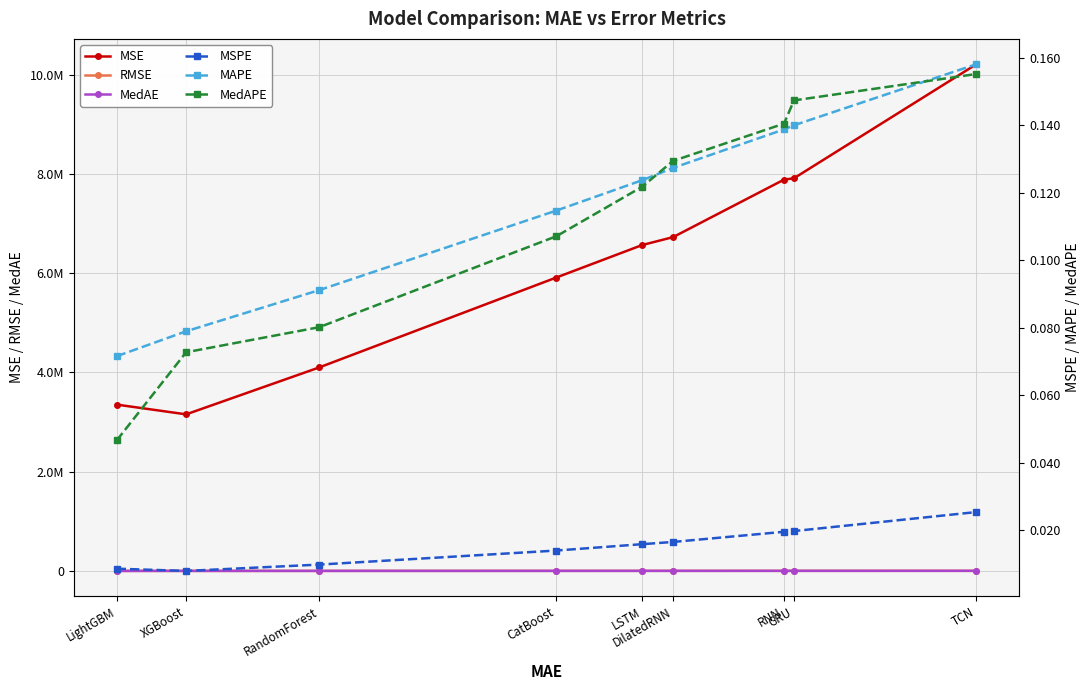

Count the MAPE values in the range 0 to 1.

9